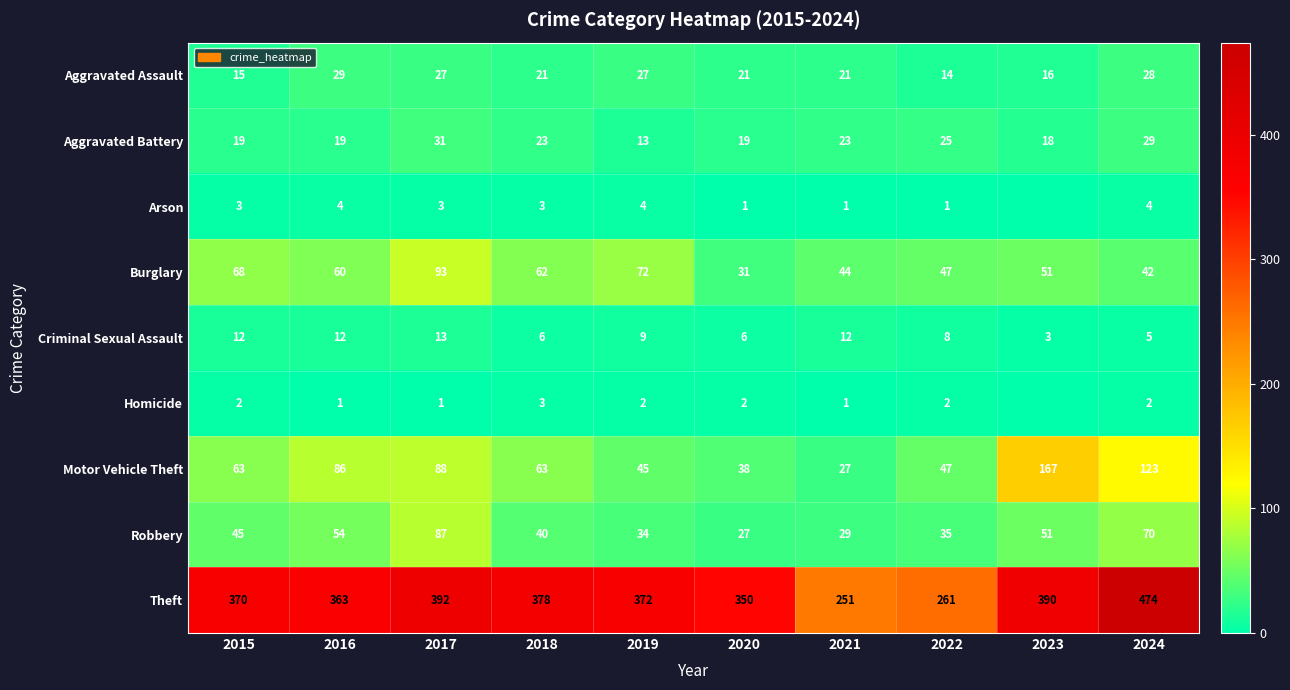

What is the maximum value for Theft?

474